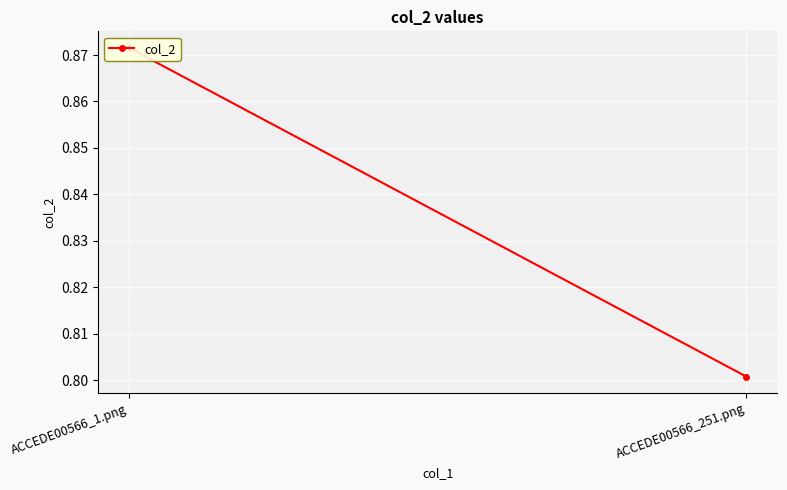

The chart shows a value of 1.4 at ACCEDE00566_251.png. True or false?

False